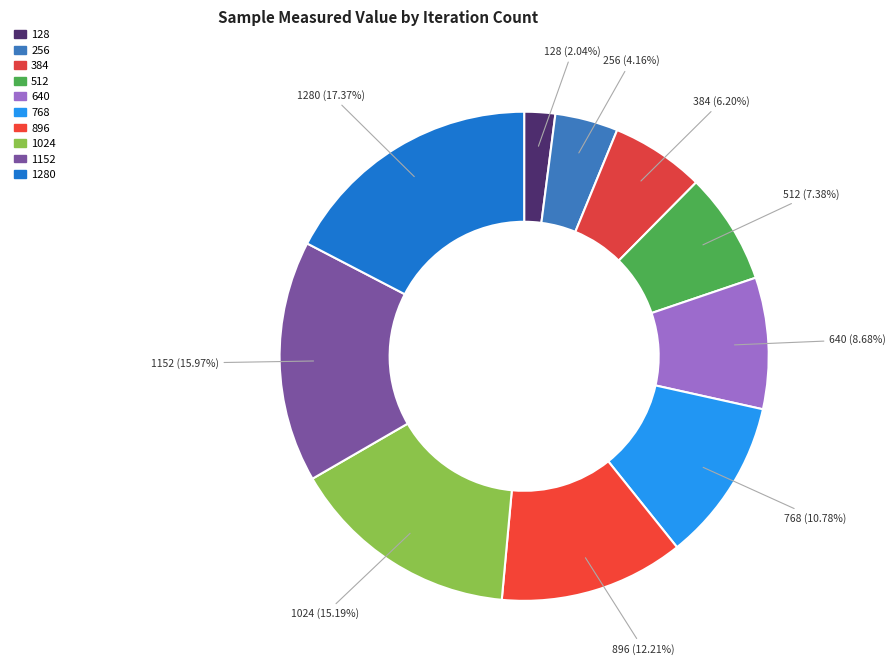

How many slices are in this pie chart?

10